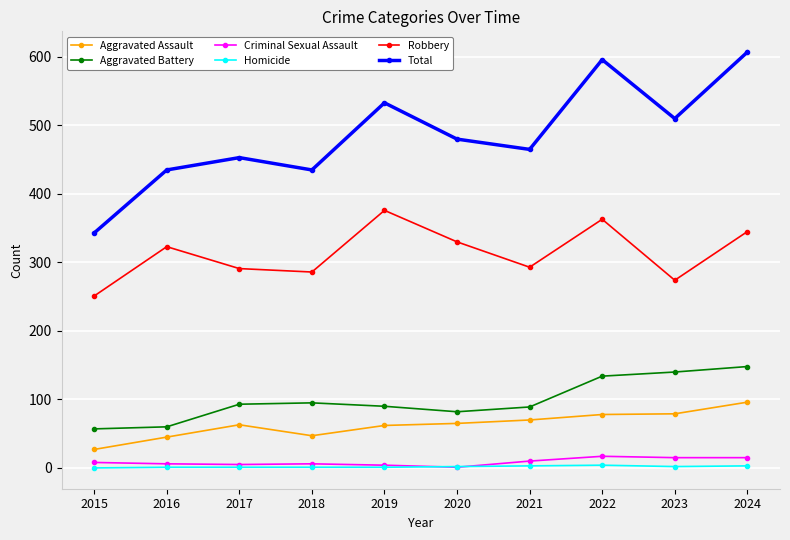

What are all the series names shown in the legend?

Aggravated Assault, Aggravated Battery, Criminal Sexual Assault, Homicide, Robbery, Total